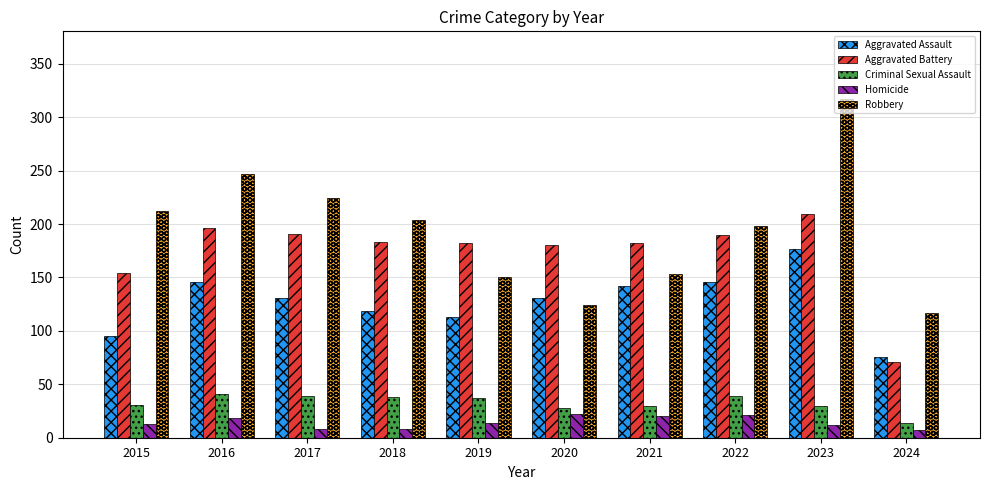

What is the sum of all Aggravated Battery values?

1738